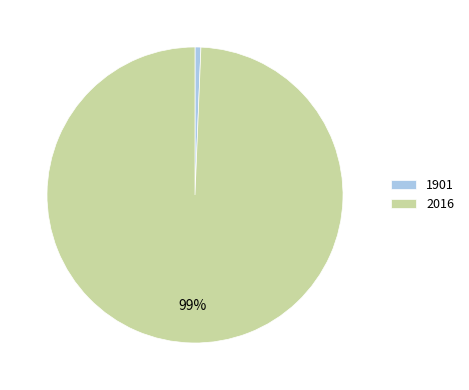

Do 1901 and 2016 together represent more than half of the pie?

Yes